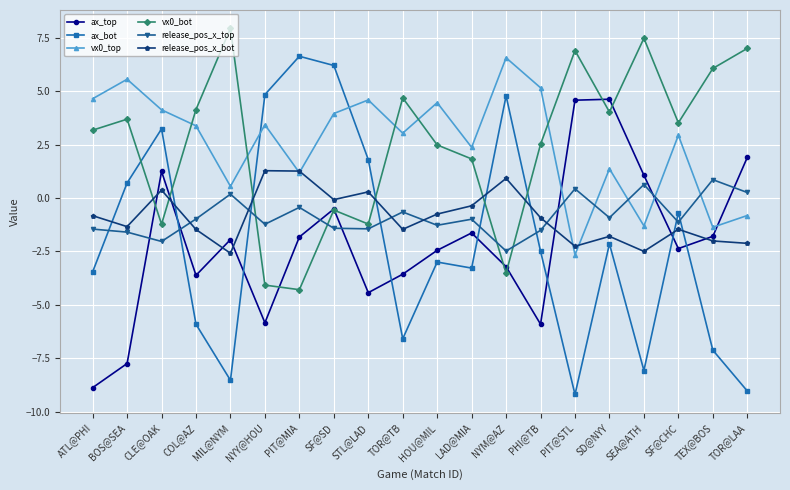

At NYY@HOU, list the series in order from smallest to largest.

ax_top, vx0_bot, release_pos_x_top, release_pos_x_bot, vx0_top, ax_bot